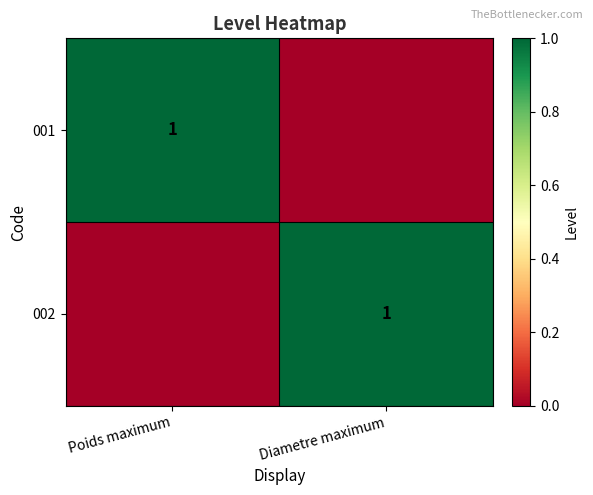

The 001 series shows 1 at Poids maximum. True or false?

True